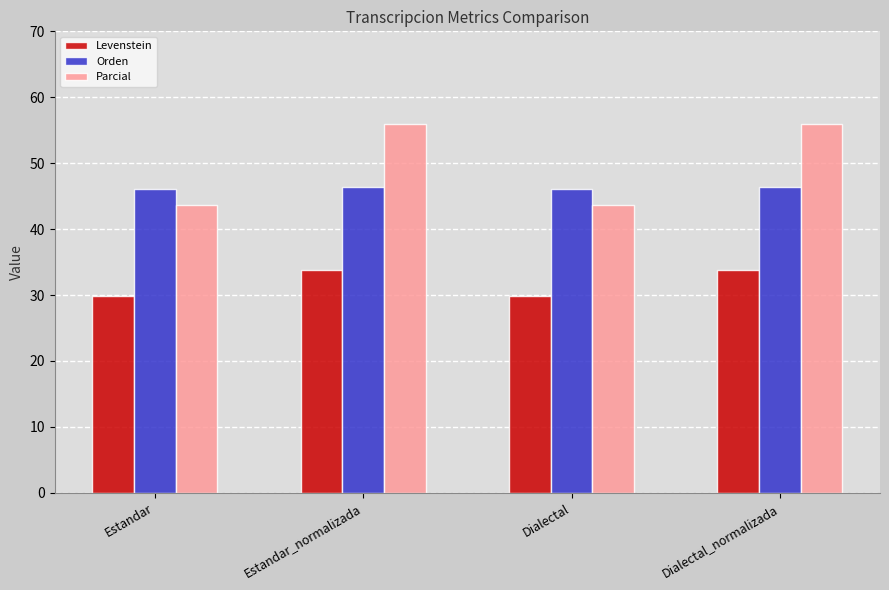

Between Dialectal and Dialectal_normalizada, which series saw the biggest shift?

Parcial